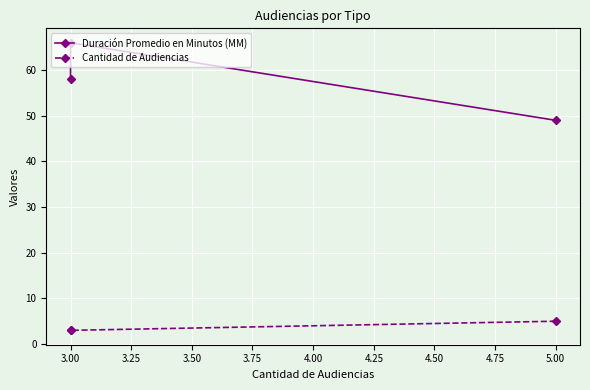

Which label corresponds to the largest value in the chart?

3.00